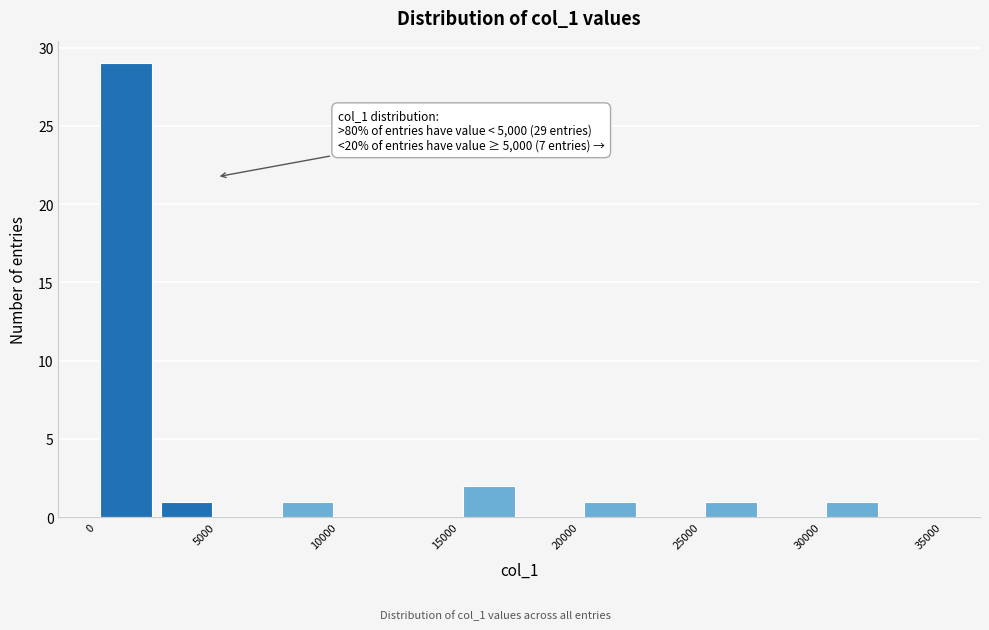

Over which range of the x-axis is the bar tallest?

0 to 2500